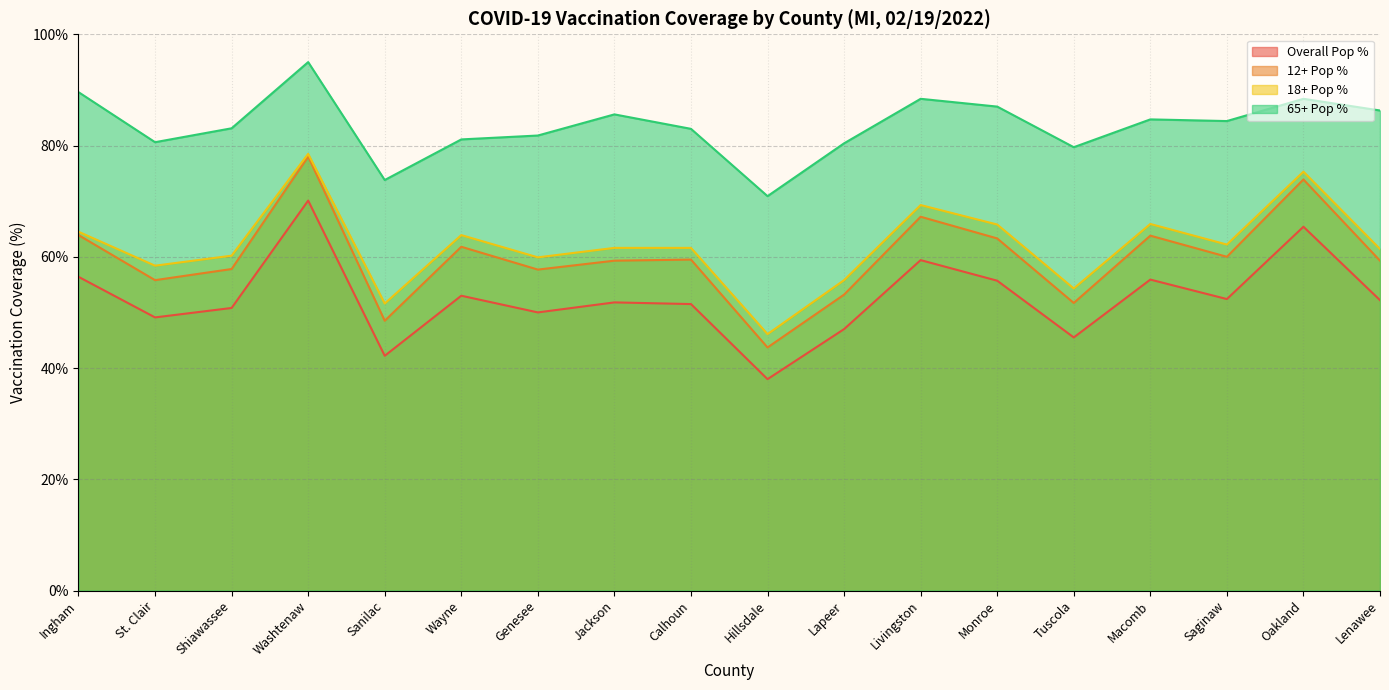

Reading left to right, extract all data points from this chart.

Series_Complete_Pop_Pct: Ingham=56.4	St. Clair=49.1	Shiawassee=50.8	Washtenaw=70.1	Sanilac=42.2	Wayne=53.0	Genesee=50.0	Jackson=51.8	Calhoun=51.5	Hillsdale=38.0	Lapeer=47.0	Livingston=59.4	Monroe=55.7	Tuscola=45.5	Macomb=55.9	Saginaw=52.4	Oakland=65.4	Lenawee=52.2
Series_Complete_12PlusPop_Pct: Ingham=63.9	St. Clair=55.8	Shiawassee=57.8	Washtenaw=78.0	Sanilac=48.5	Wayne=61.8	Genesee=57.7	Jackson=59.3	Calhoun=59.5	Hillsdale=43.7	Lapeer=53.2	Livingston=67.2	Monroe=63.3	Tuscola=51.7	Macomb=63.8	Saginaw=60.0	Oakland=73.9	Lenawee=59.3
Series_Complete_18PlusPop_Pct: Ingham=64.5	St. Clair=58.4	Shiawassee=60.2	Washtenaw=78.5	Sanilac=51.6	Wayne=63.9	Genesee=59.9	Jackson=61.6	Calhoun=61.6	Hillsdale=46.1	Lapeer=55.8	Livingston=69.3	Monroe=65.8	Tuscola=54.3	Macomb=65.9	Saginaw=62.2	Oakland=75.3	Lenawee=61.4
Series_Complete_65PlusPop_Pct: Ingham=89.6	St. Clair=80.6	Shiawassee=83.1	Washtenaw=95.0	Sanilac=73.8	Wayne=81.1	Genesee=81.8	Jackson=85.6	Calhoun=83.0	Hillsdale=70.9	Lapeer=80.4	Livingston=88.4	Monroe=87.0	Tuscola=79.7	Macomb=84.7	Saginaw=84.4	Oakland=88.4	Lenawee=86.3